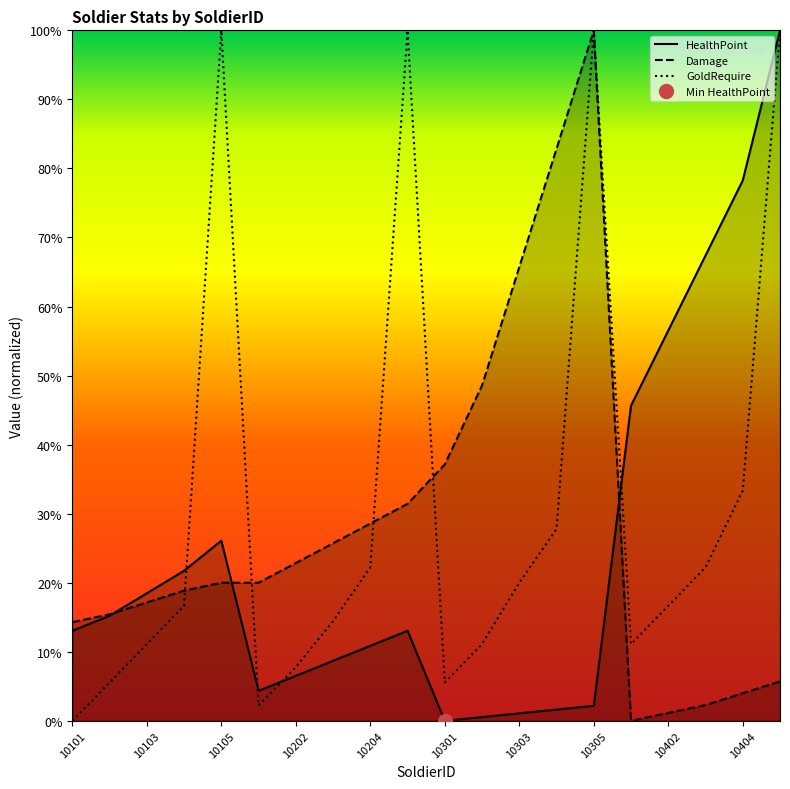

At which label does Damage reach its peak?

10305